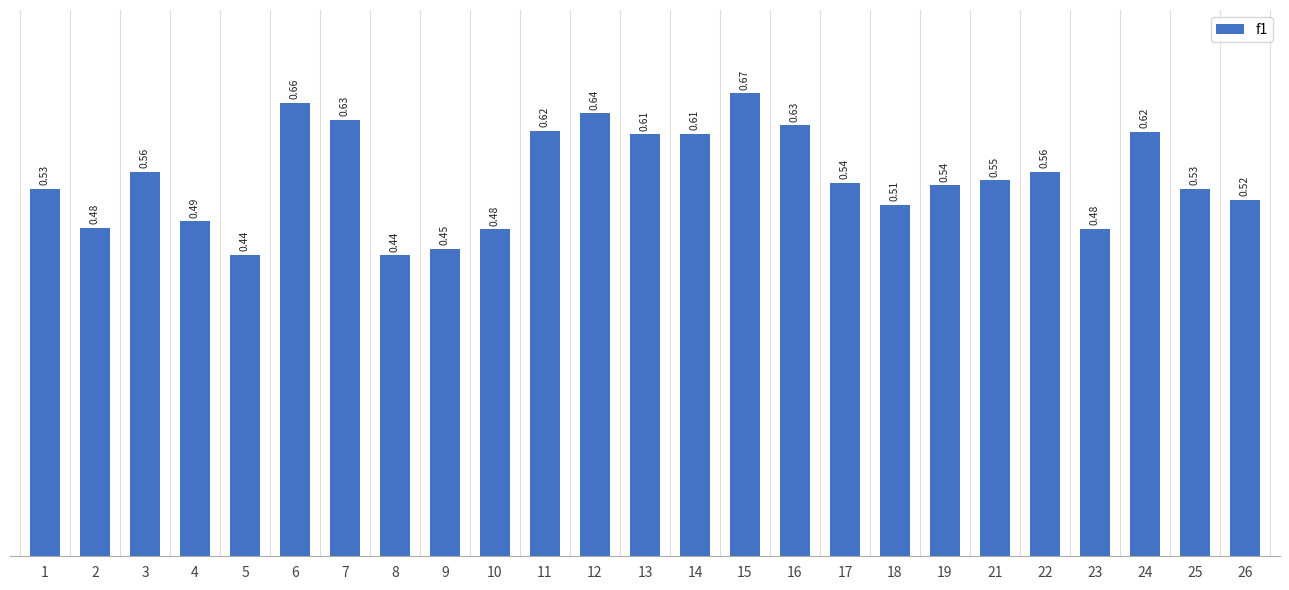

Between 8 and 22, which is larger?

22